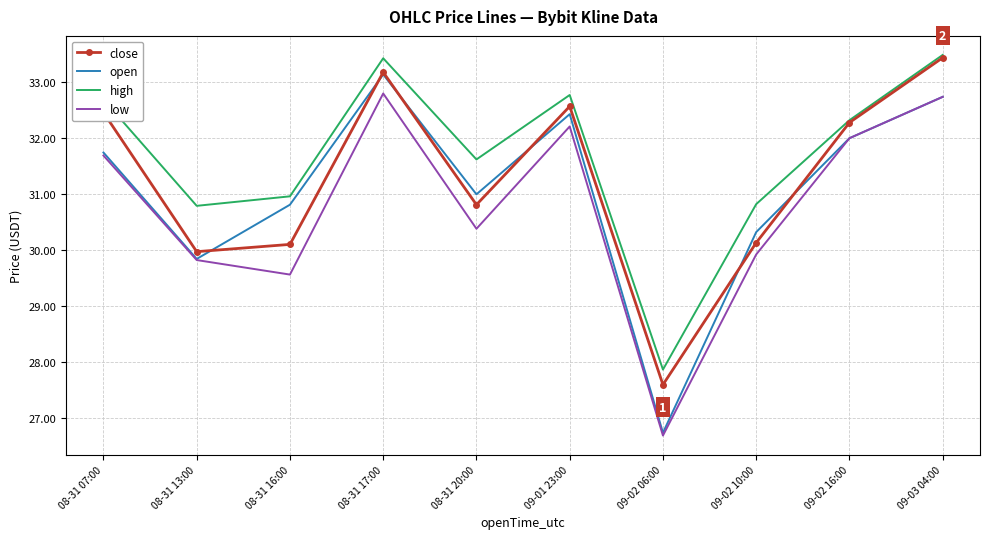

Reading left to right, list all the values displayed in this chart.

close: 08-31 07:00=32.5	08-31 13:00=30.0	08-31 16:00=30.1	08-31 17:00=33.2	08-31 20:00=30.8	09-01 23:00=32.6	09-02 06:00=27.6	09-02 10:00=30.1	09-02 16:00=32.3	09-03 04:00=33.4
open: 08-31 07:00=31.7	08-31 13:00=29.8	08-31 16:00=30.8	08-31 17:00=33.1	08-31 20:00=31.0	09-01 23:00=32.4	09-02 06:00=26.7	09-02 10:00=30.3	09-02 16:00=32.0	09-03 04:00=32.7
high: 08-31 07:00=32.7	08-31 13:00=30.8	08-31 16:00=31.0	08-31 17:00=33.4	08-31 20:00=31.6	09-01 23:00=32.8	09-02 06:00=27.9	09-02 10:00=30.8	09-02 16:00=32.3	09-03 04:00=33.5
low: 08-31 07:00=31.7	08-31 13:00=29.8	08-31 16:00=29.6	08-31 17:00=32.8	08-31 20:00=30.4	09-01 23:00=32.2	09-02 06:00=26.7	09-02 10:00=29.9	09-02 16:00=32.0	09-03 04:00=32.7